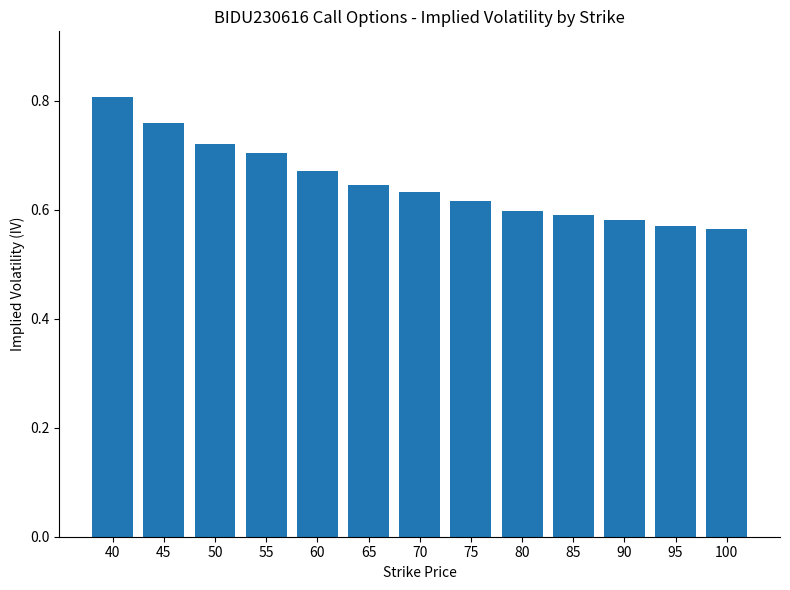

The value at 45 is 1.3. True or false?

False